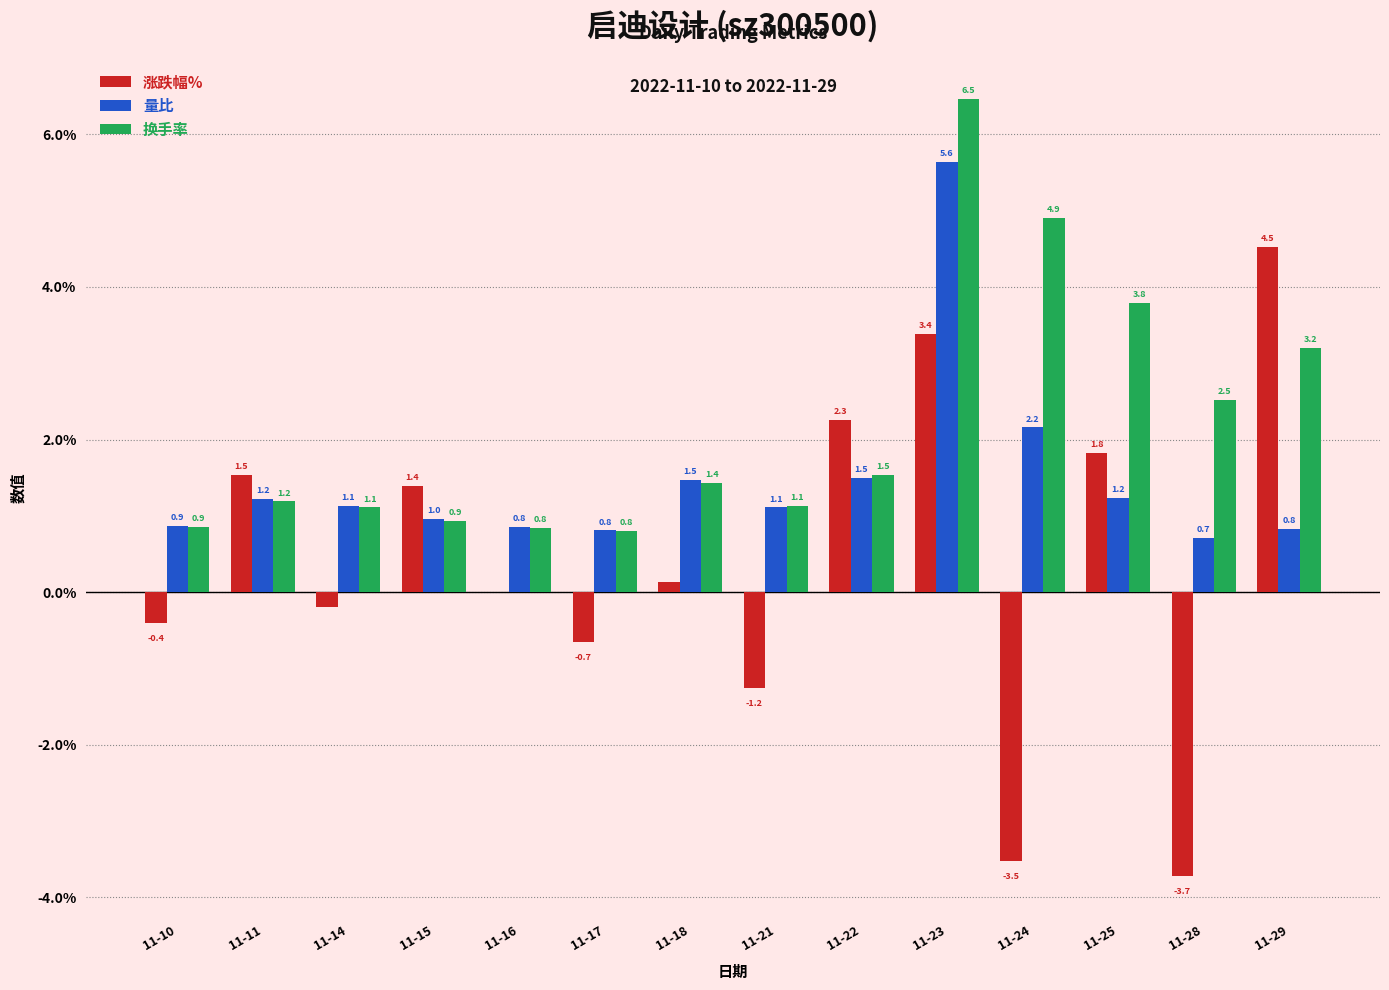

What is the maximum value for 涨跌幅%?

4.5